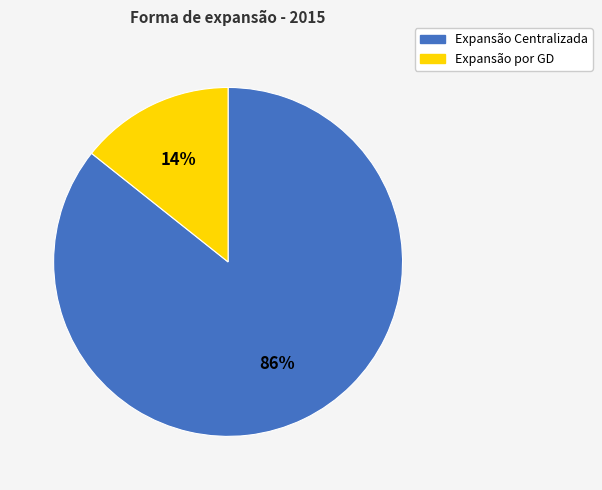

To the nearest percent, what is the combined percentage of Expansão Centralizada and Expansão por GD?

100%